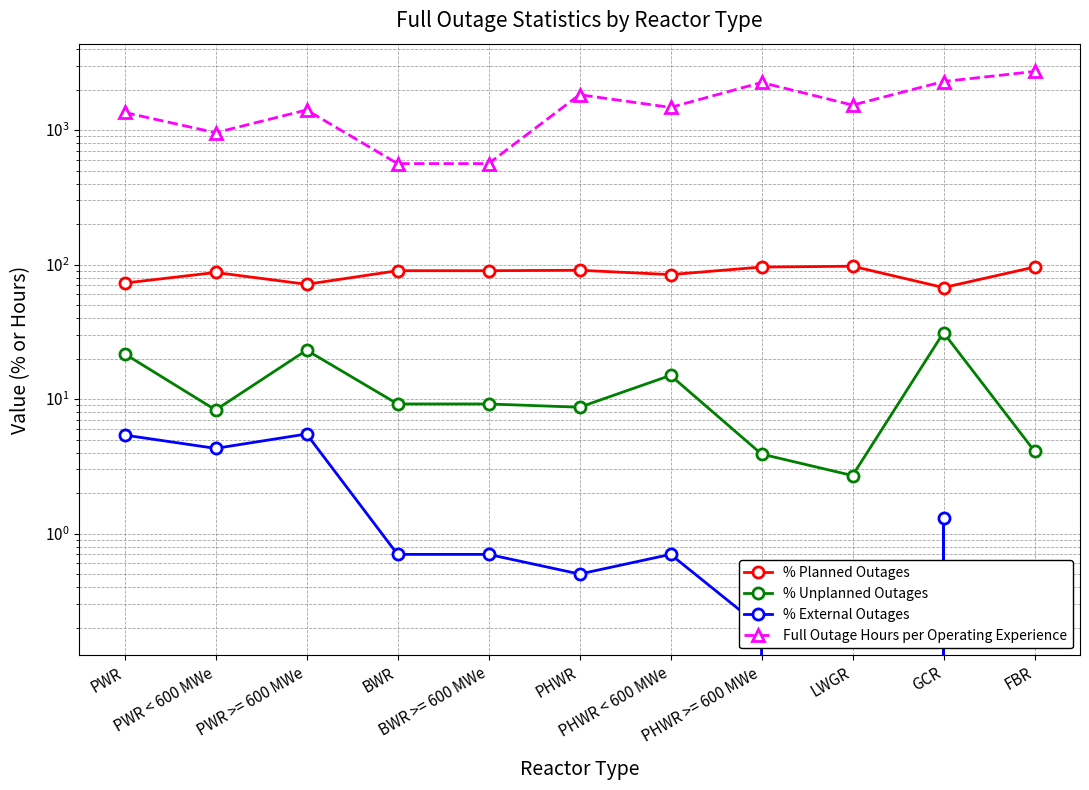

How many values in the % Planned Outages series exceed 90?

6